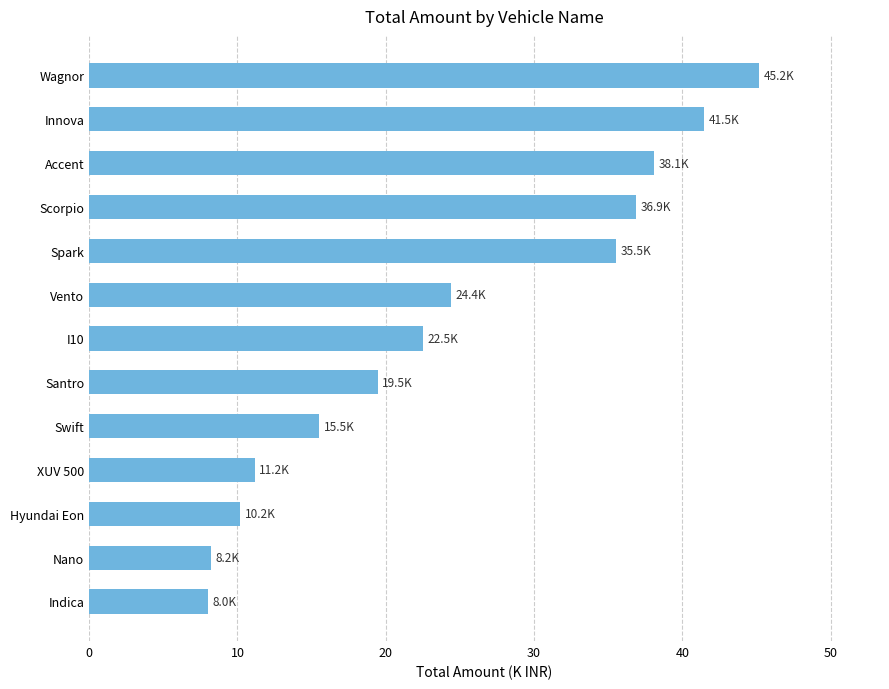

True or false: the data shows 3.9 at Nano.

False